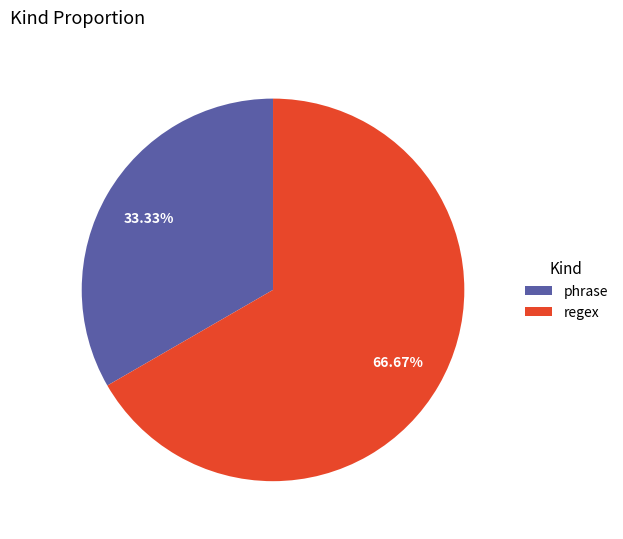

Between regex and phrase, which is larger?

regex